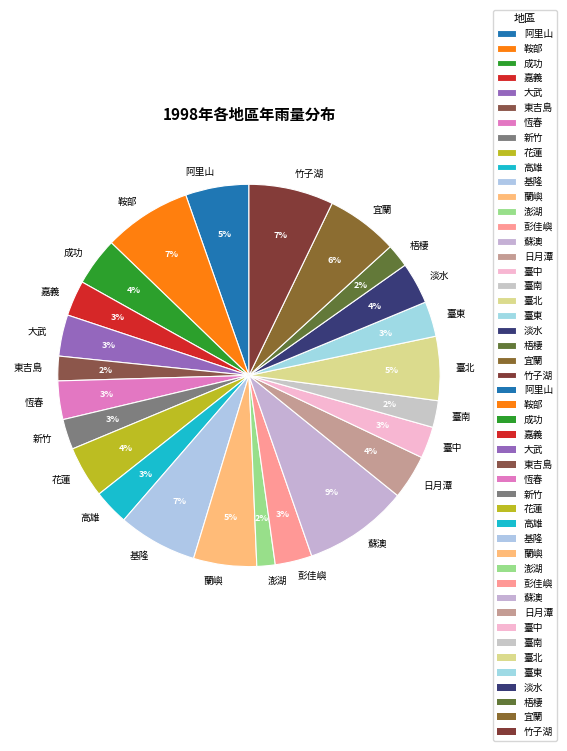

To the nearest percent, what percentage of the pie is 彭佳嶼?

3%